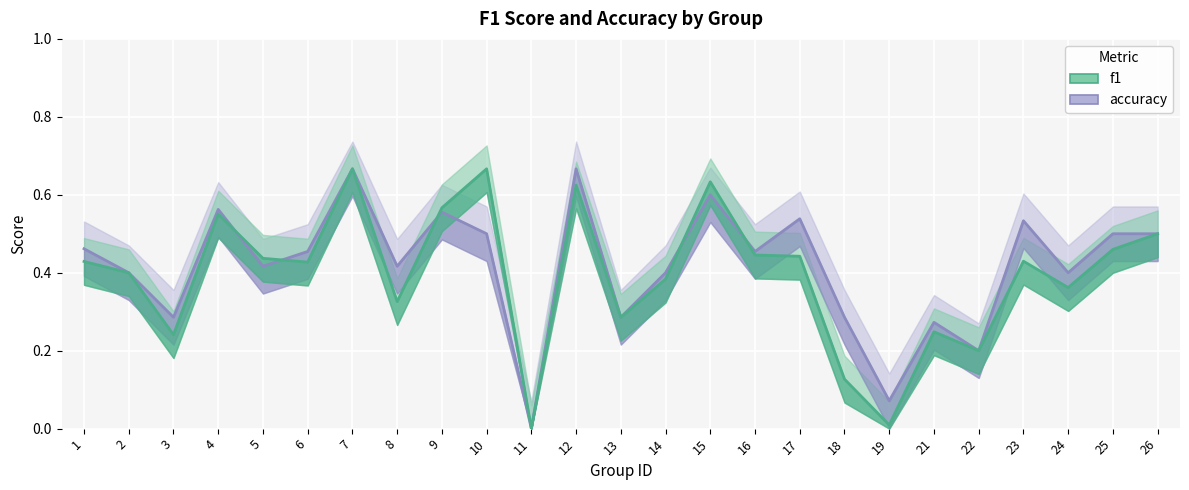

How many lines are shown in the chart?

2